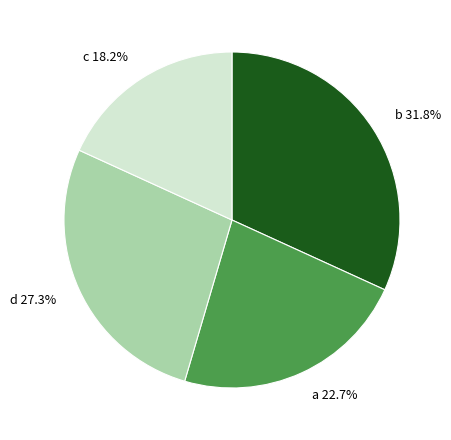

Is it true that a is 23% of the pie?

True